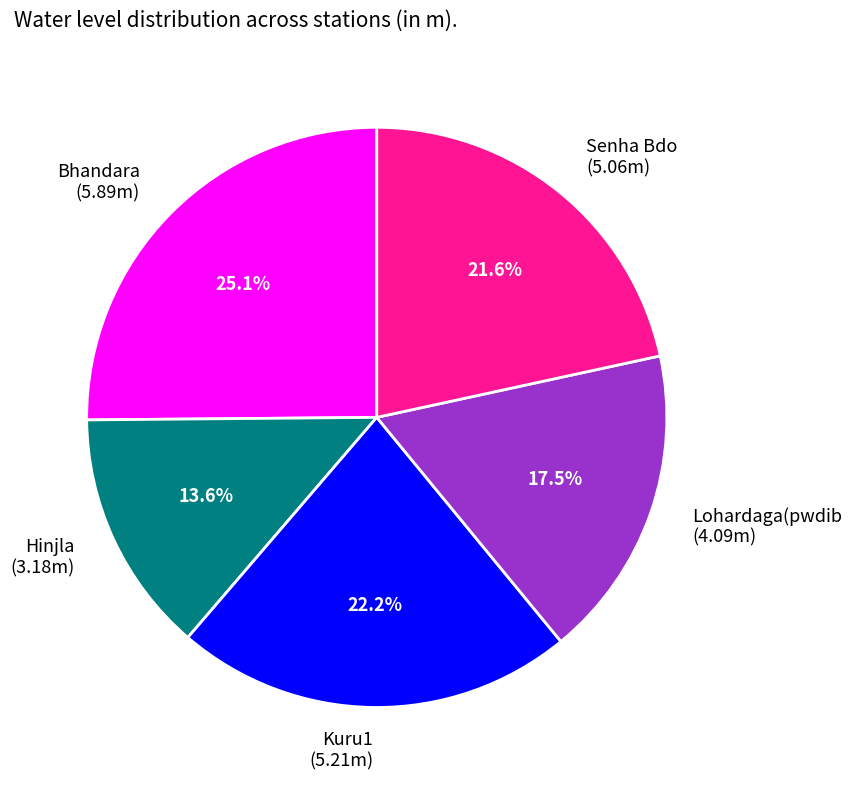

Count the number of slices in the pie.

5